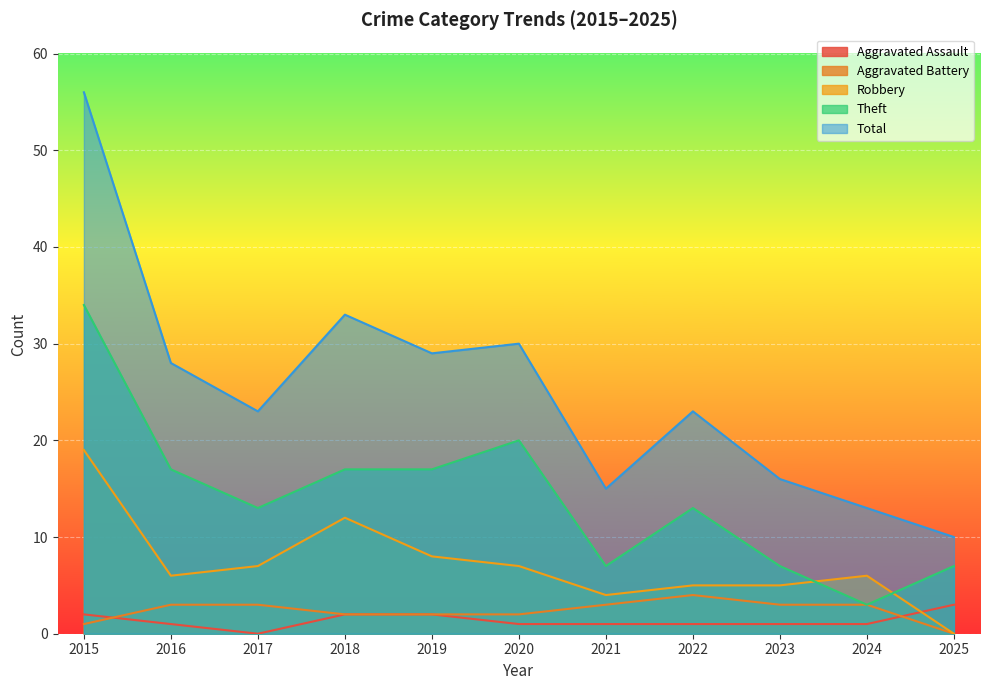

How many interior local valleys does the Theft series have?

3